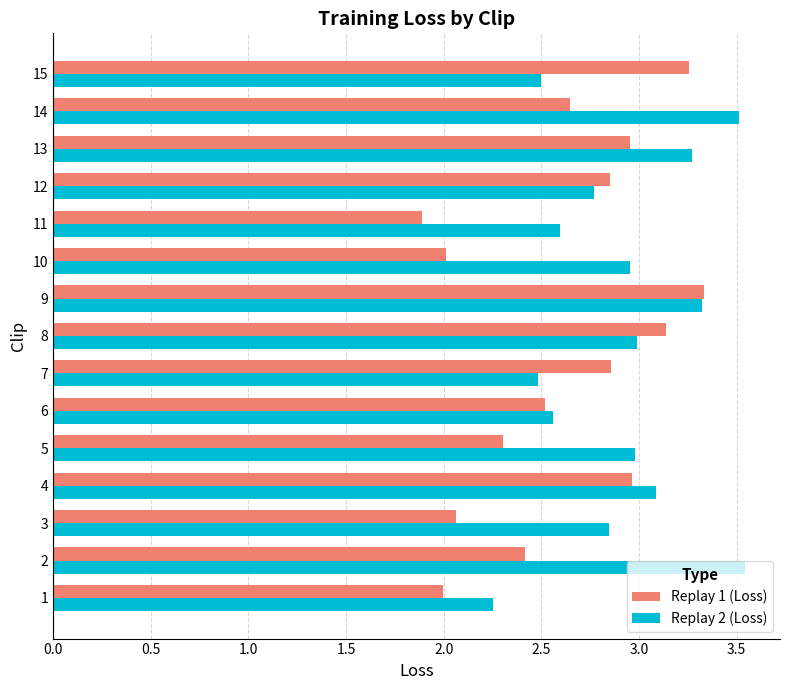

Is the value of Replay 1 (Loss) at 1 greater than the value of Replay 2 (Loss) at 12?

No